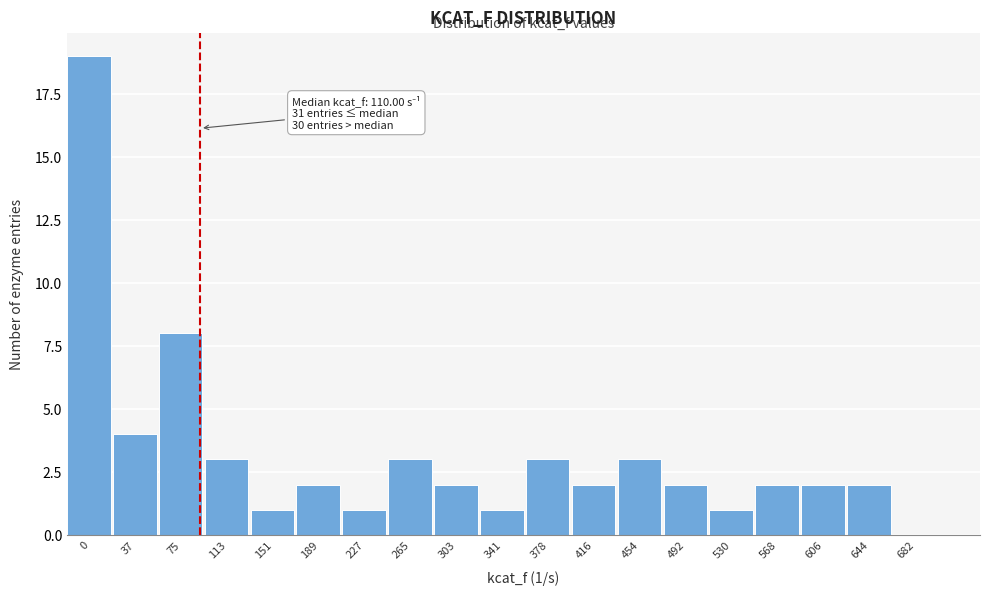

Reading left to right, list all the values displayed in this chart.

0=19	37=4	75=8	113=3	151=1	189=2	227=1	265=3	303=2	341=1	378=3	416=2	454=3	492=2	530=1	568=2	606=2	644=2	682=0